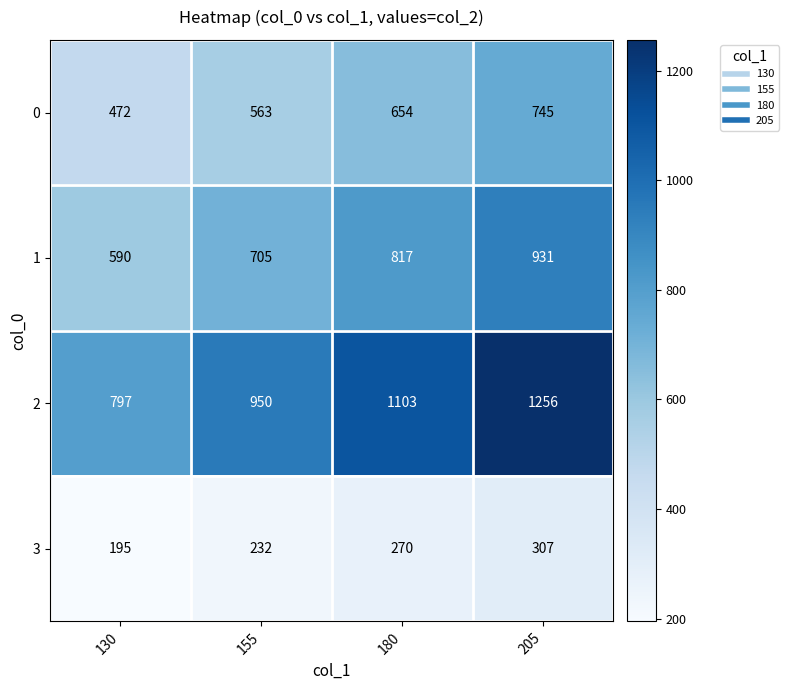

Which series has the largest range (max minus min)?

2